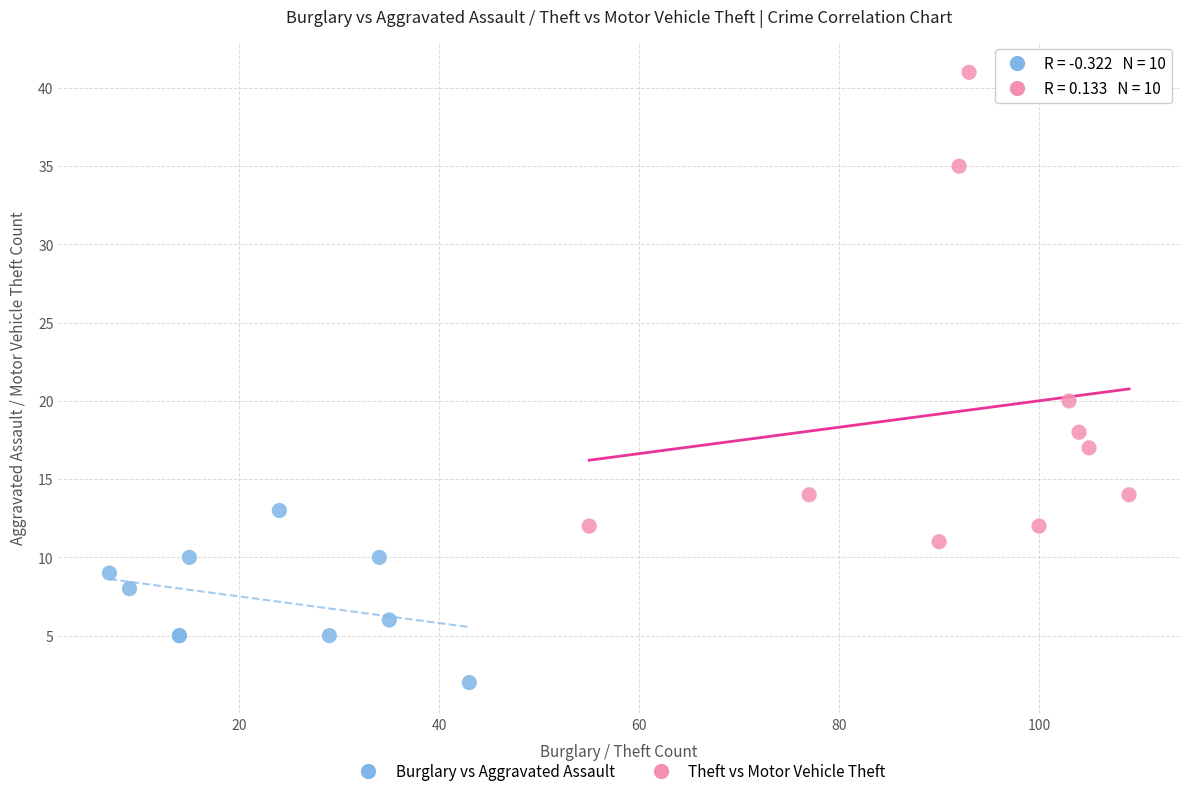

What are all the series names shown in the legend?

Burglary vs Aggravated Assault, Theft vs Motor Vehicle Theft